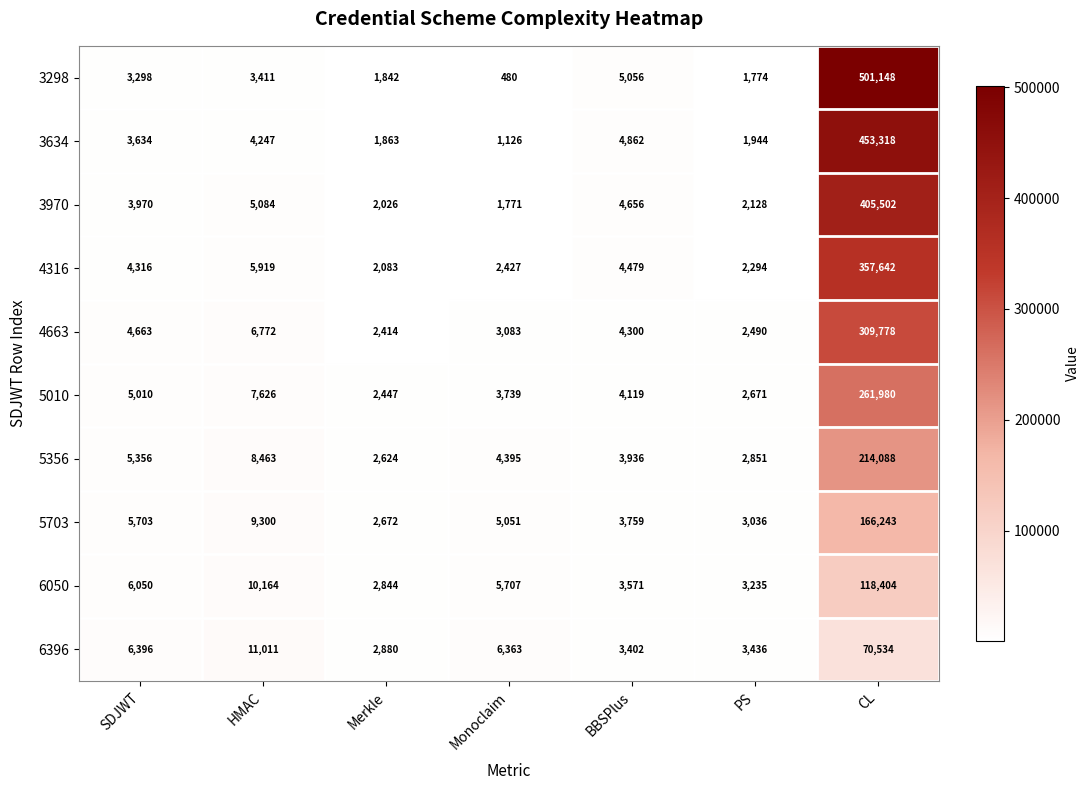

Rank the categories by 6396 value from highest to lowest.

CL, HMAC, SDJWT, Monoclaim, PS, BBSPlus, Merkle